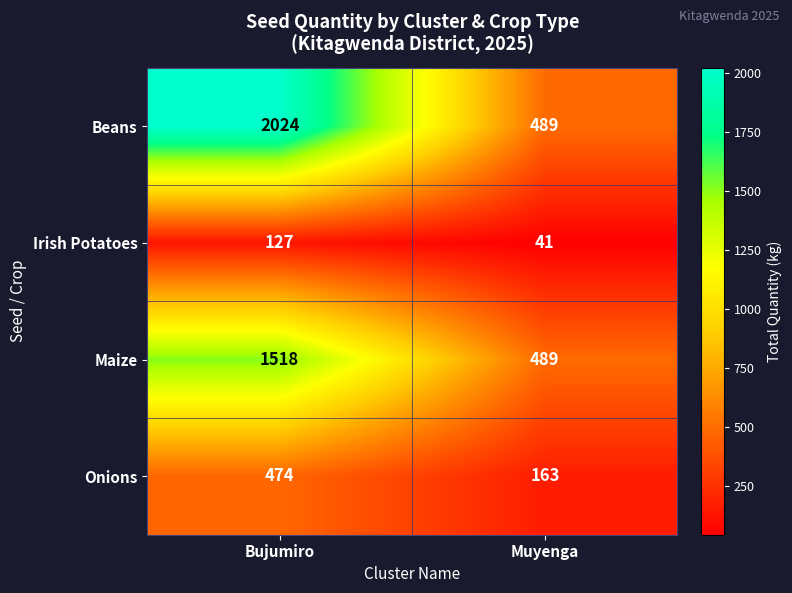

The Onions series shows 224 at Muyenga. True or false?

False